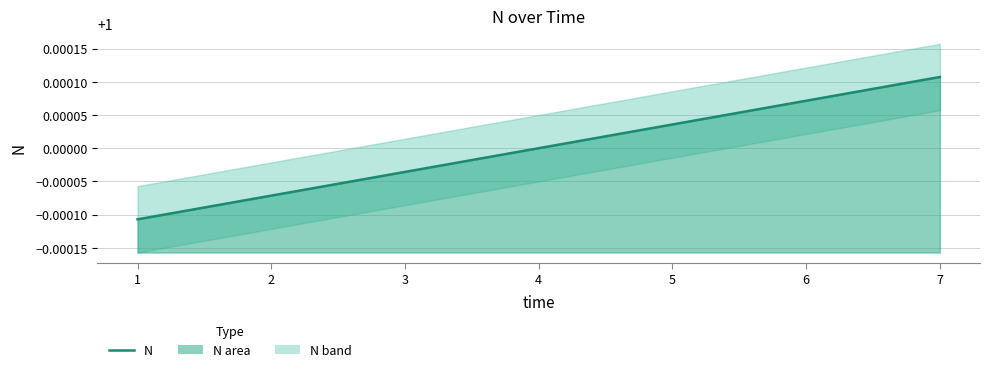

Reading right to left, list all the values displayed in this chart.

7=1.0	6=1.0	5=1.0	4=1.0	3=1.0	2=1.0	1=1.0